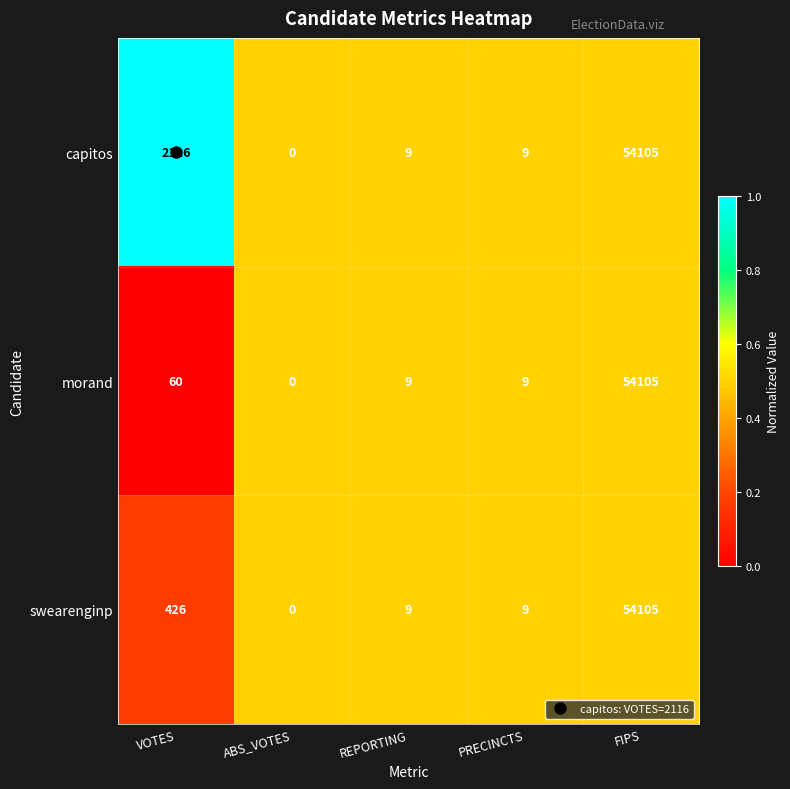

Between VOTES and ABS_VOTES, which series saw the biggest shift?

capitos